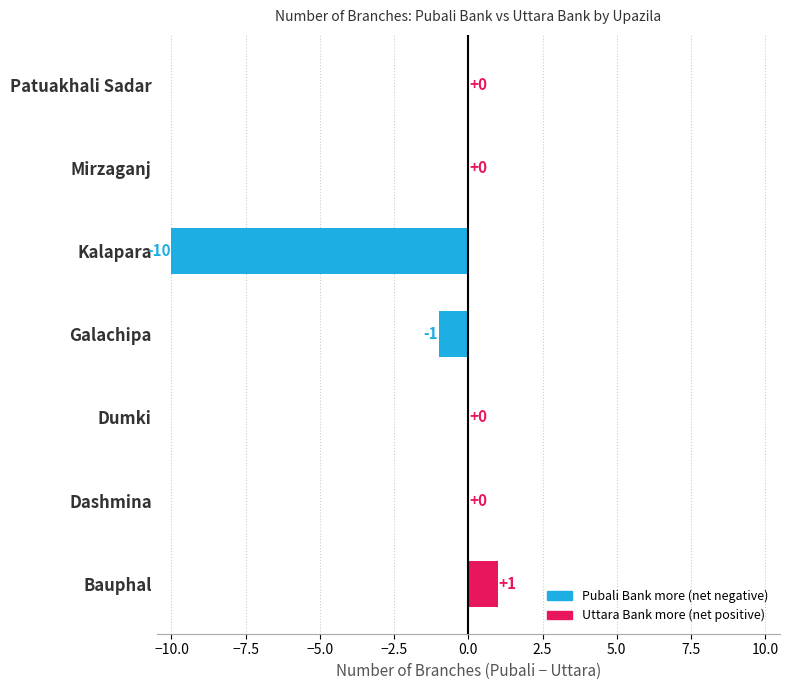

Which label corresponds to the largest value in the chart?

Bauphal